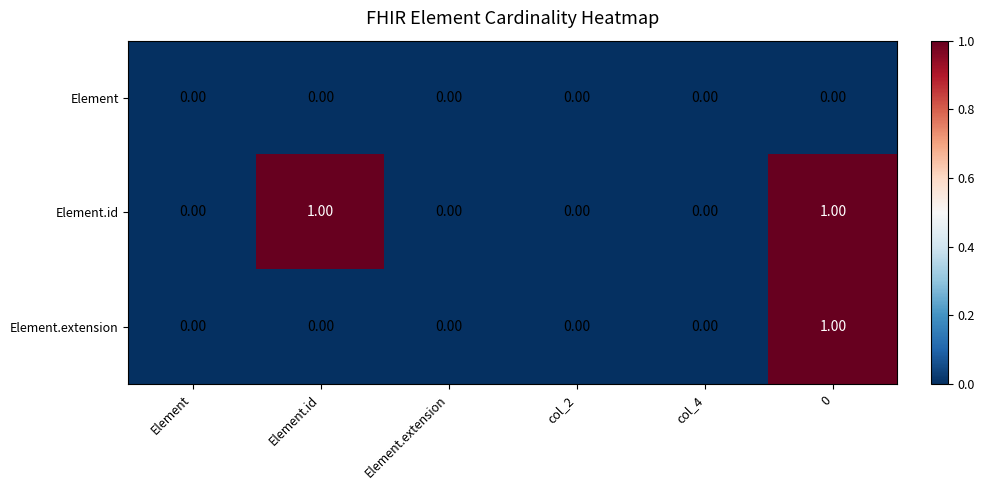

Is the value of Element at Element greater than the value of Element.id at Element.id?

No